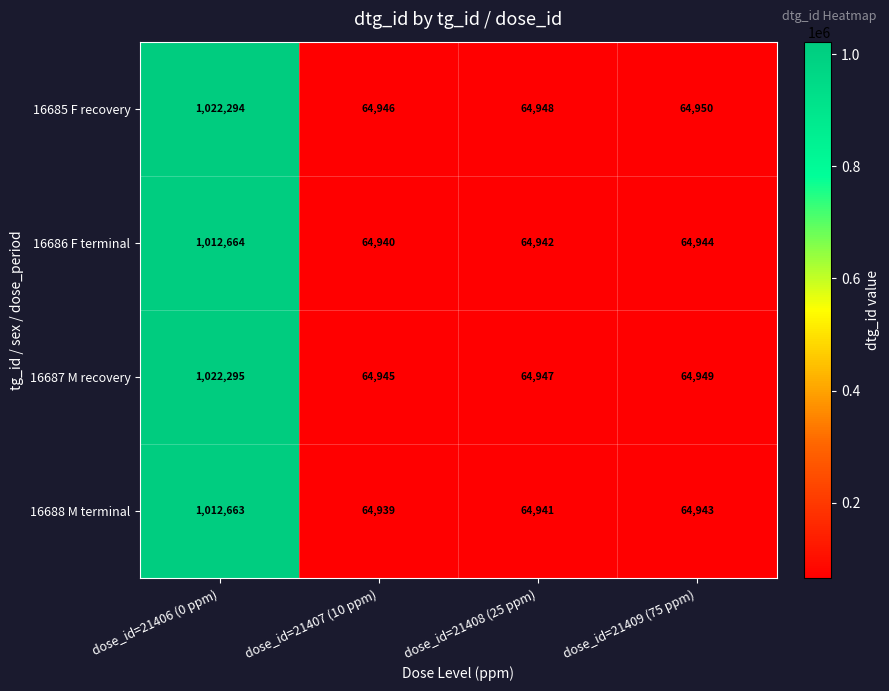

Which label corresponds to the largest value in the chart?

dose_id=21406 (0 ppm)